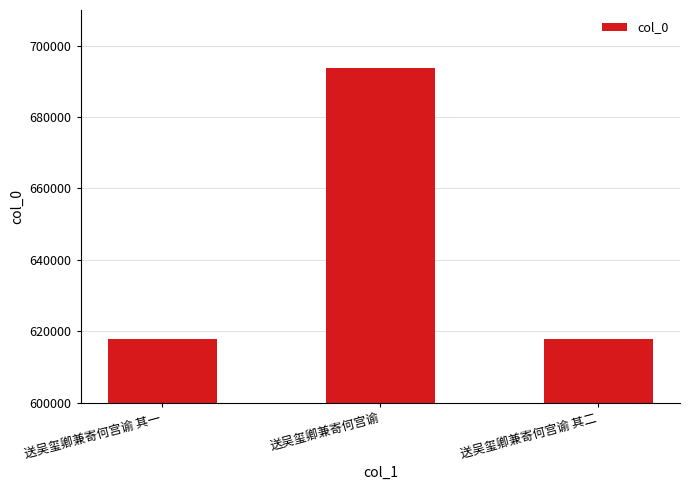

How many bars are there in total?

3